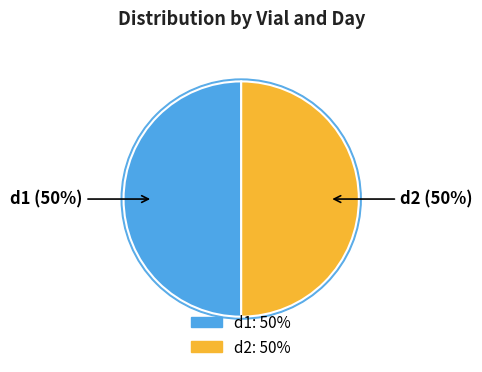

Which slice is the largest?

d1